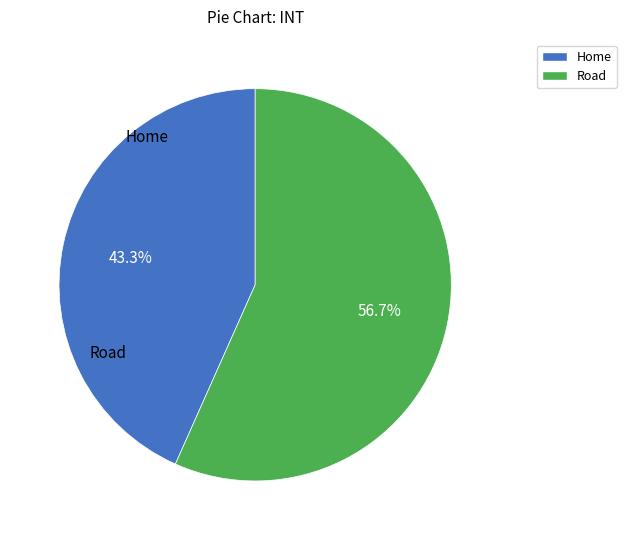

To the nearest percent, what is the combined percentage of Road and Home?

100%